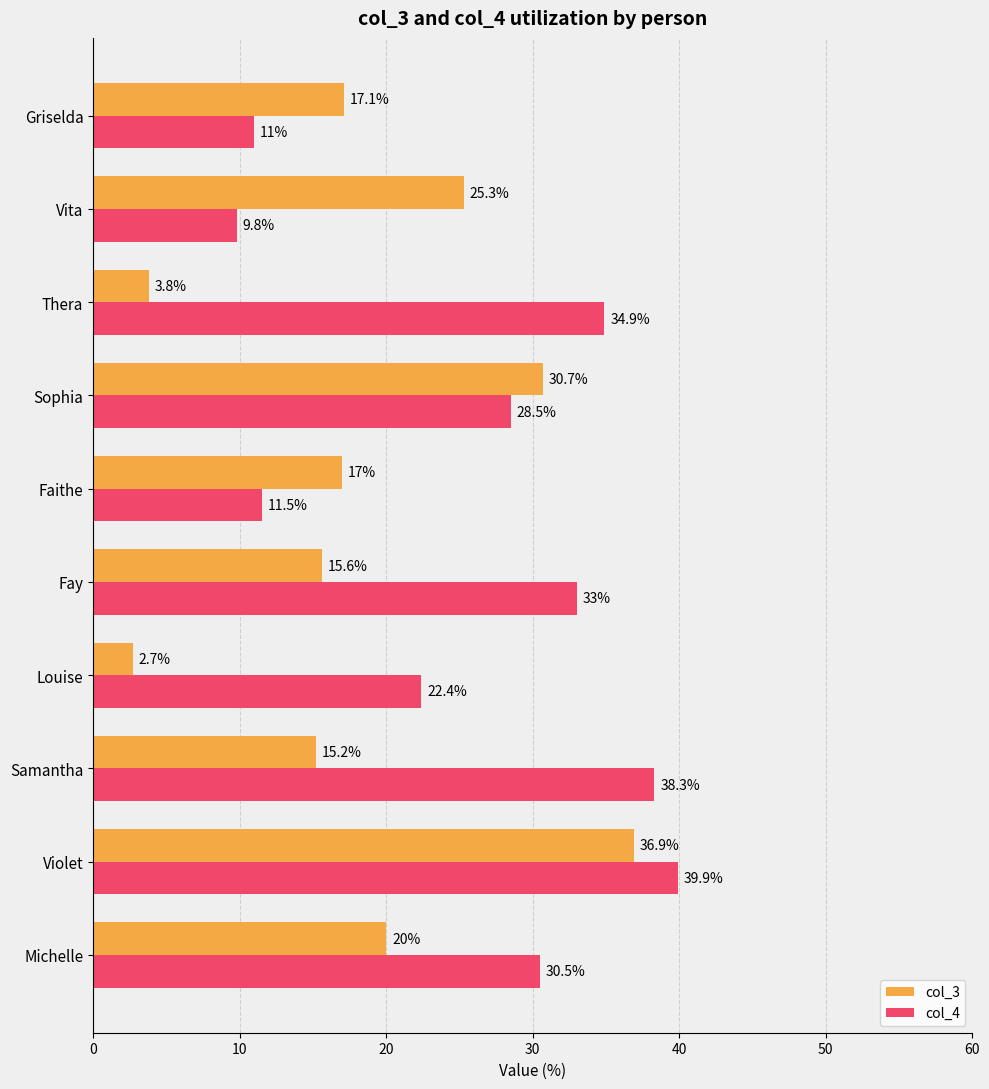

The value of col_3 at Michelle is 27.7. True or false?

False